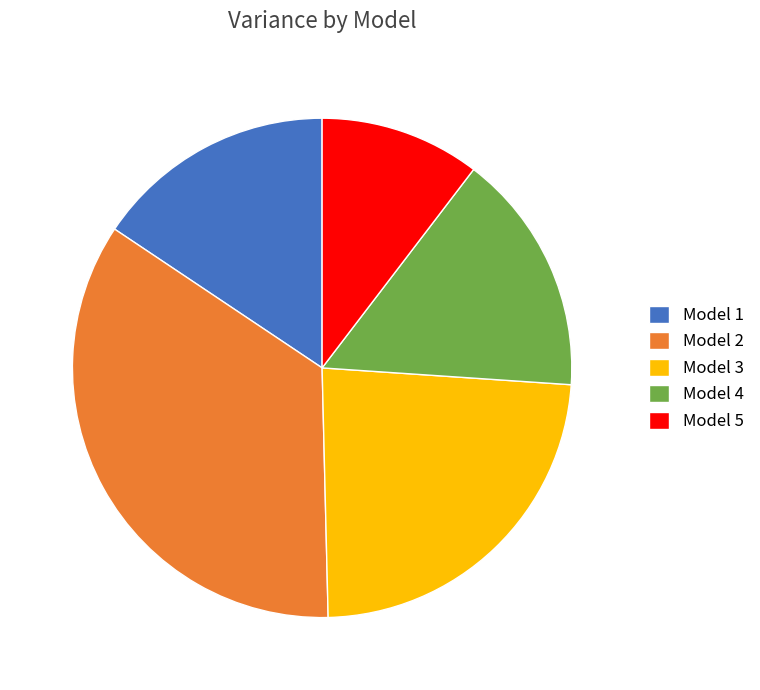

Is it true that Model 5 is 10% of the pie?

True